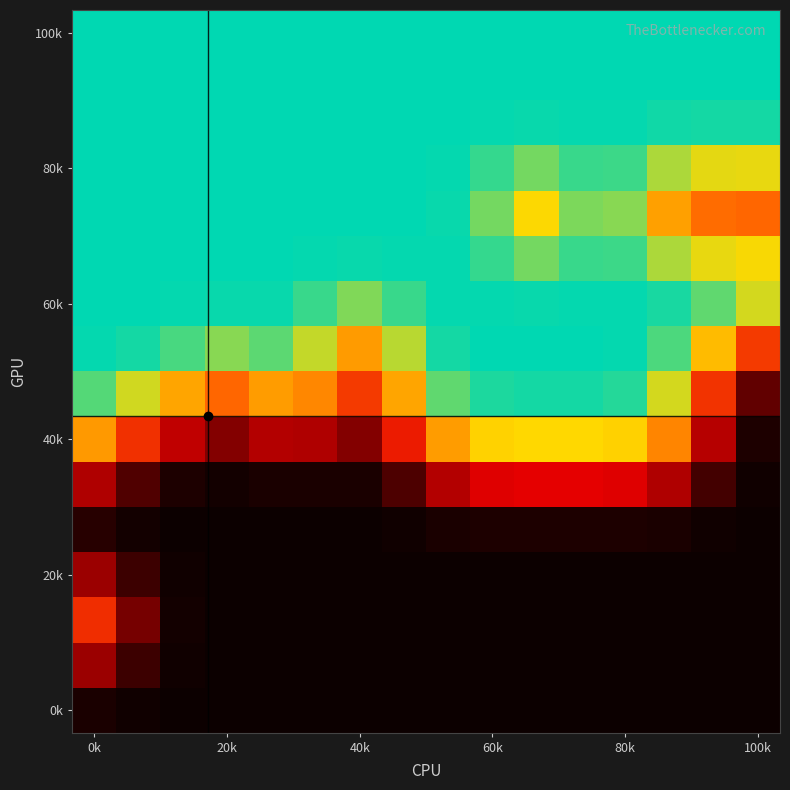

Count the number of categories in the chart.

16